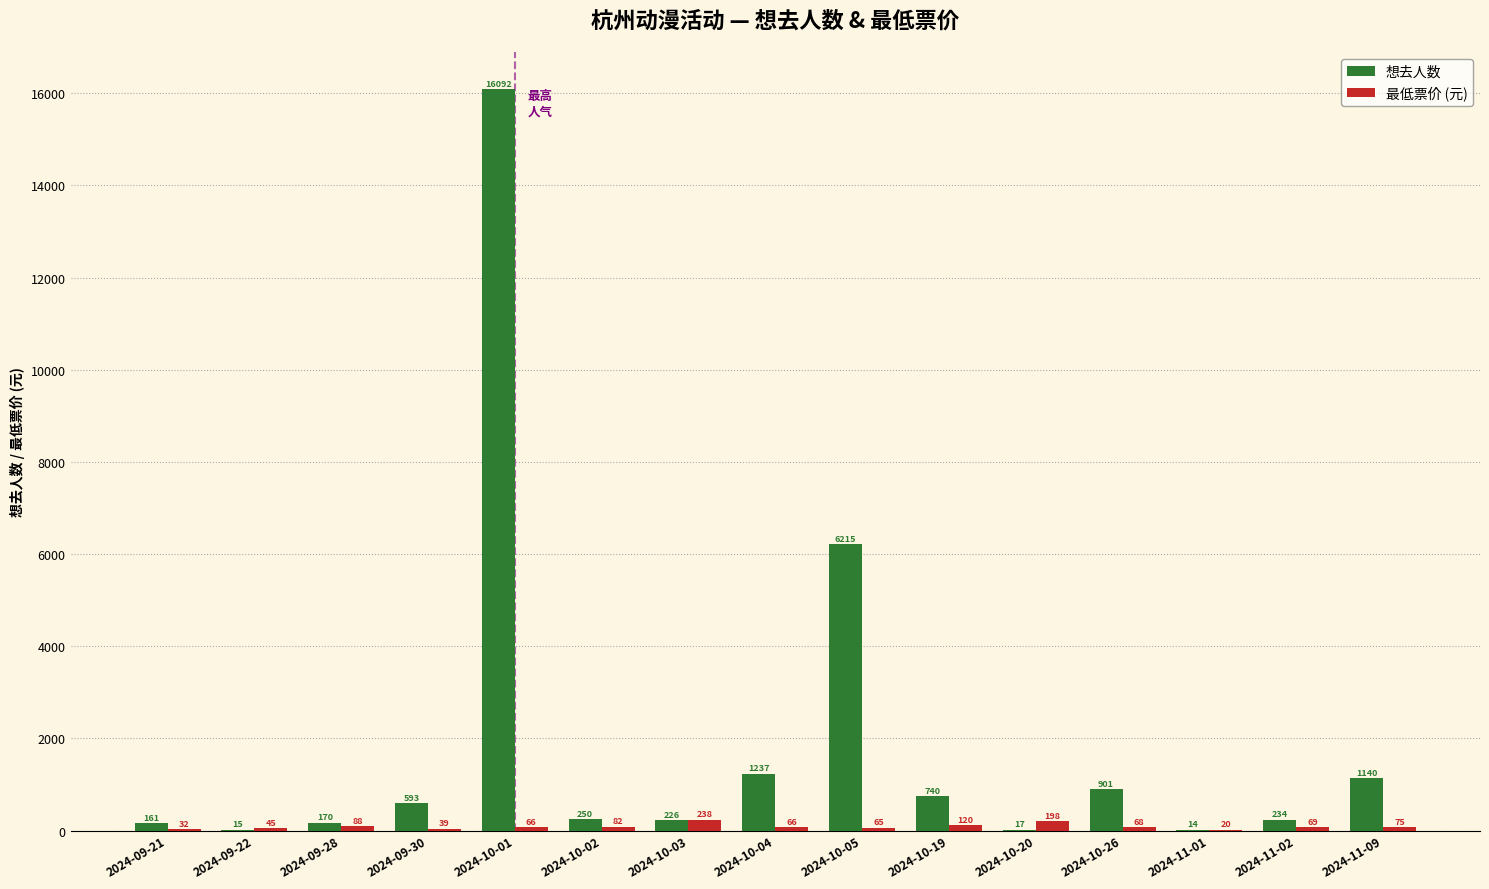

What is the difference between the 最低票价 (元) values at 2024-10-05 and 2024-11-01?

44.7